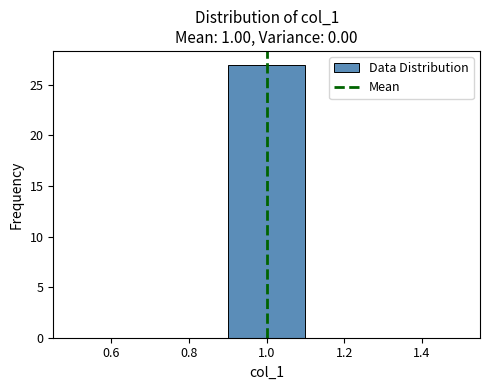

What is the height of the bar covering 0.9 to 1.1 on the x-axis? The values are not printed on the chart, so give them approximately, as read against the axis.

27